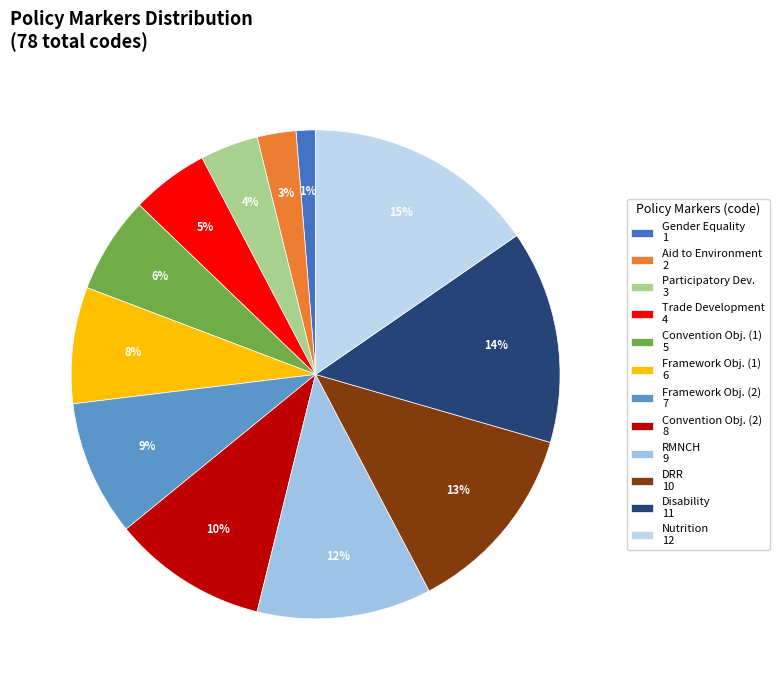

Count the number of slices in the pie.

12